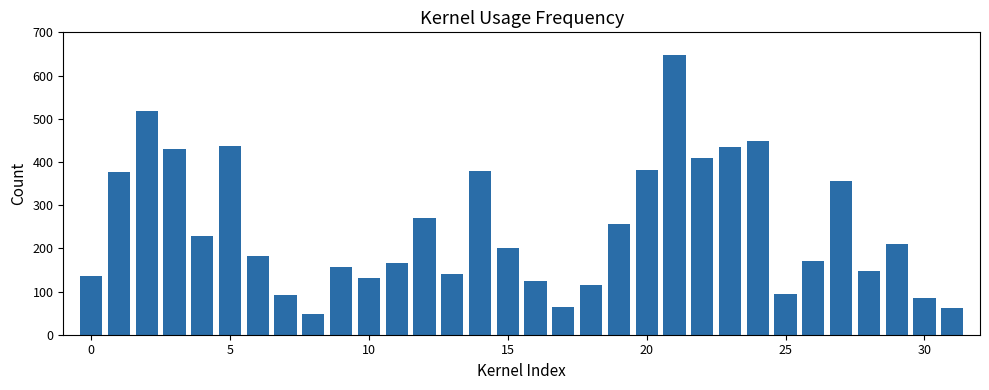

What is the difference between the maximum and minimum values?

599